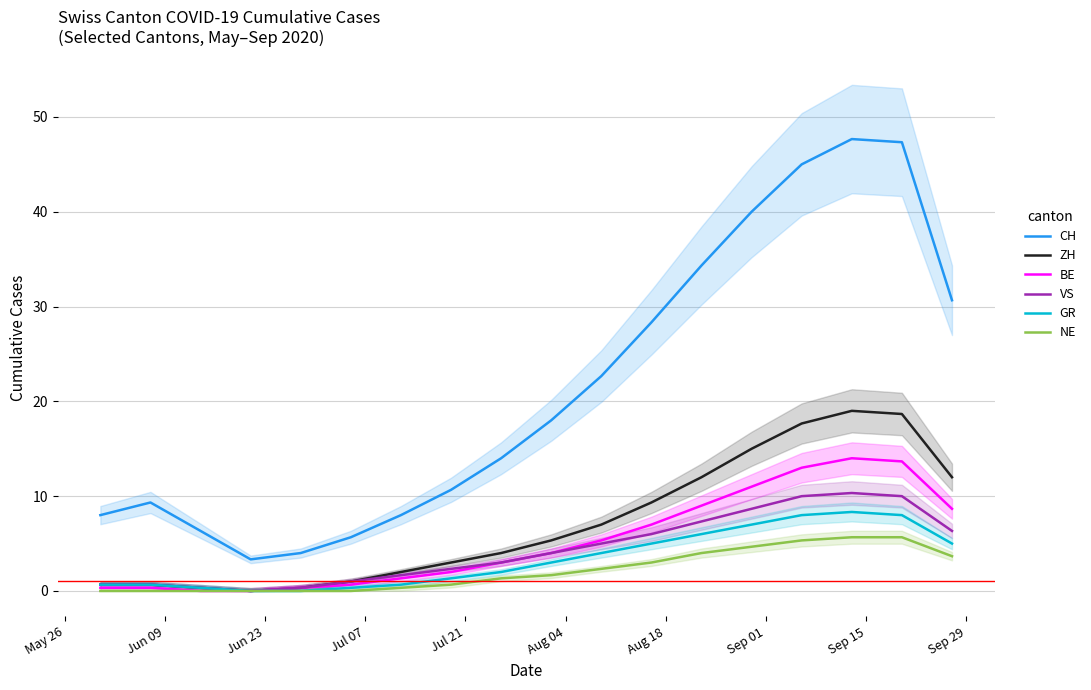

True or false: NE and ZH intersect in this chart.

False